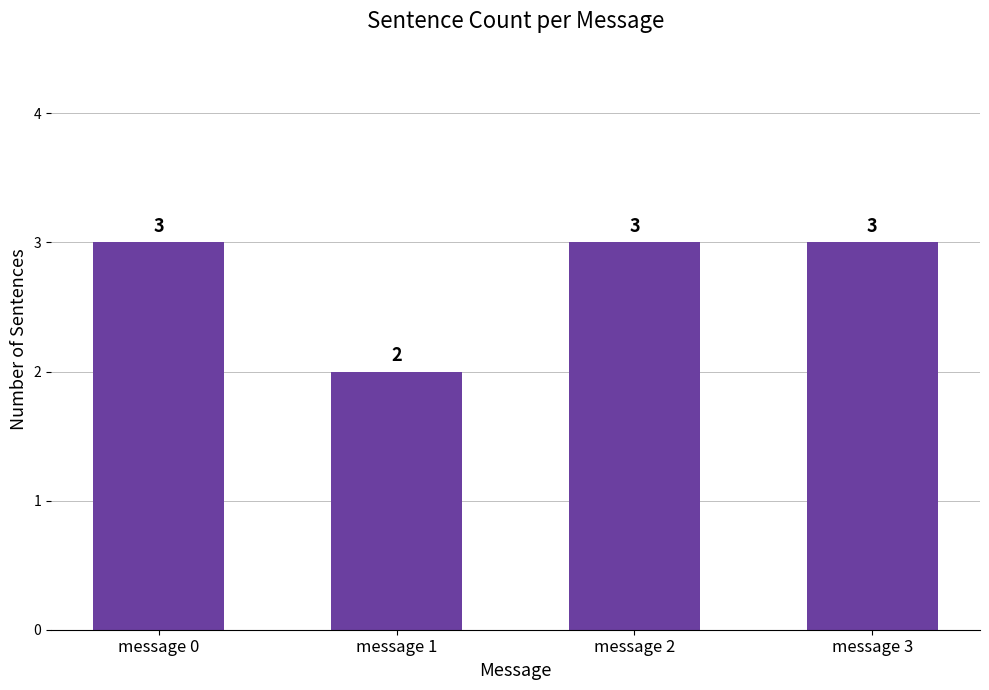

Approximately how many times larger is the value at message 2 compared to message 3?

1.0